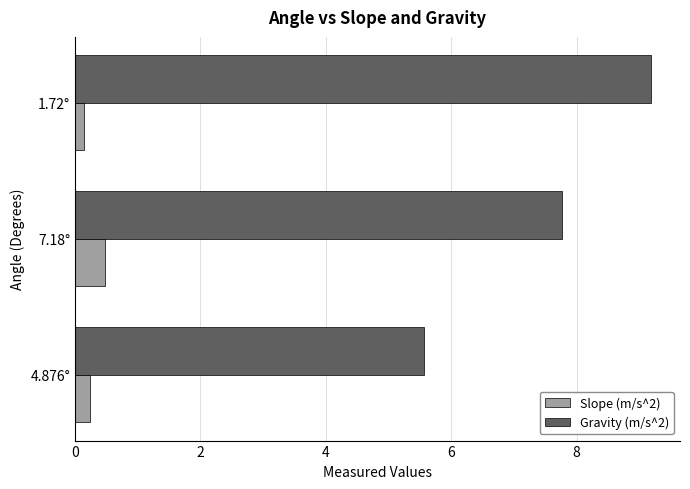

At how many categories does at least one series exceed 4?

3